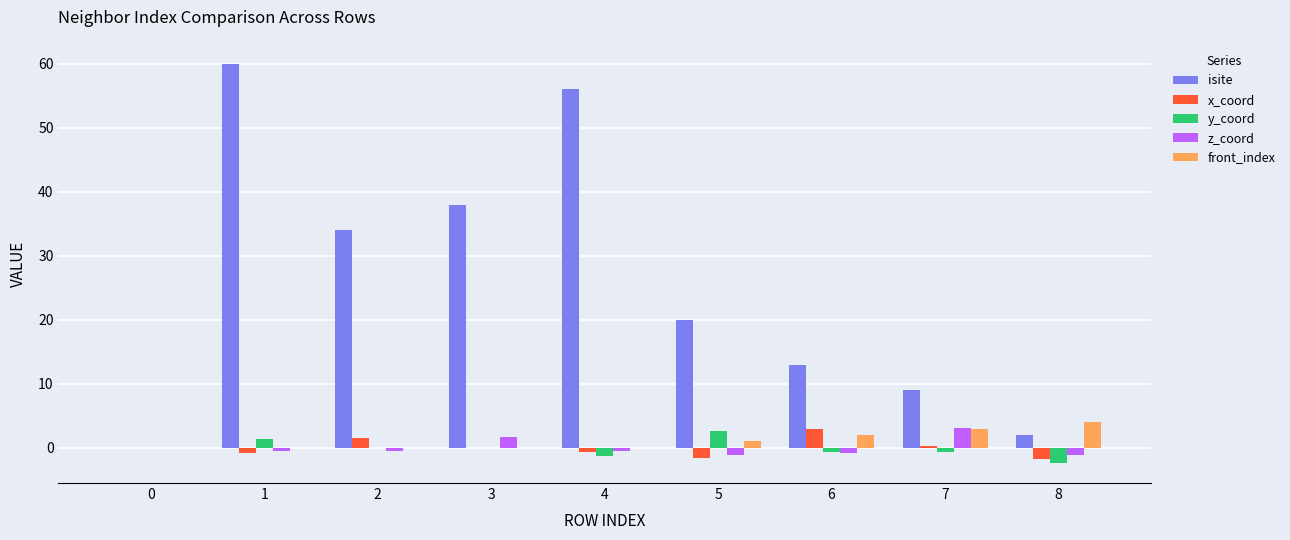

Which series changed the most between 4 and 5?

isite